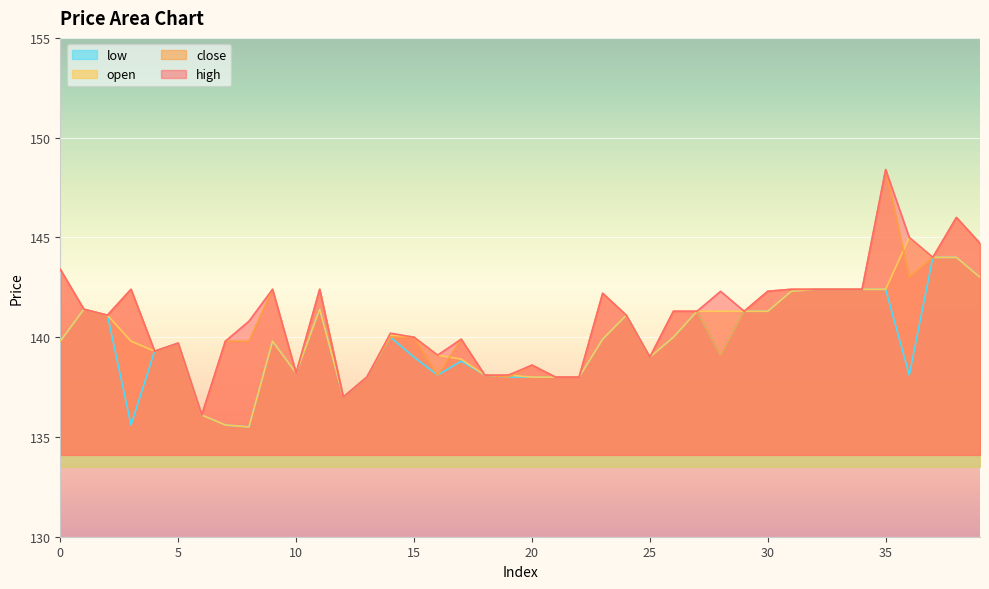

Where does the open series first go above 140?

1